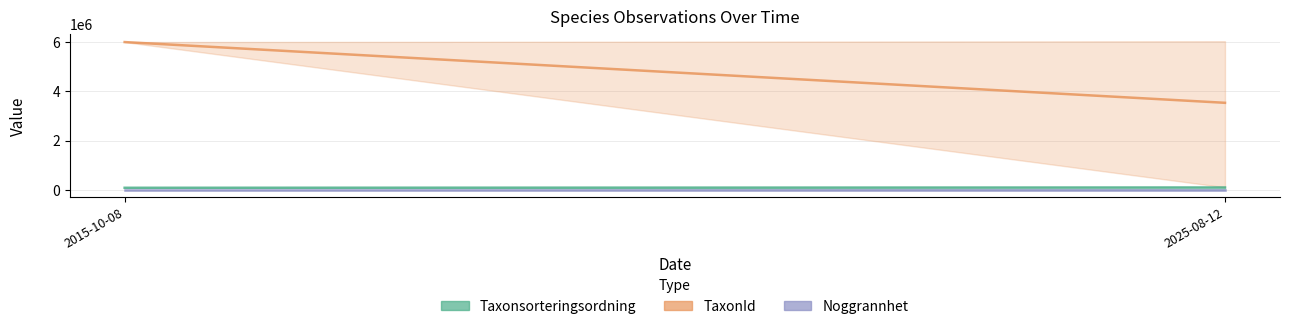

Reading right to left, what are all the values shown in this chart?

Taxonsorteringsordning: 98048.4	85278.0
TaxonId: 3536371.6	6003295.0
Noggrannhet: 3.9	5.0